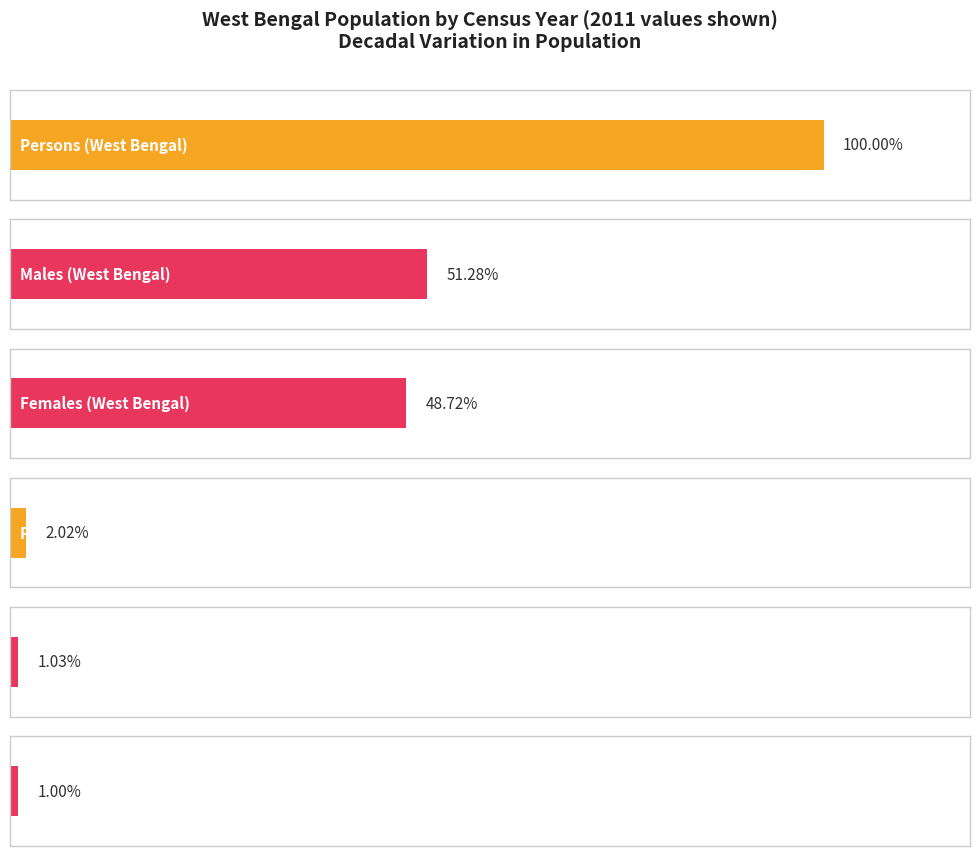

What are all the series names shown in the legend?

Persons, Males, Females